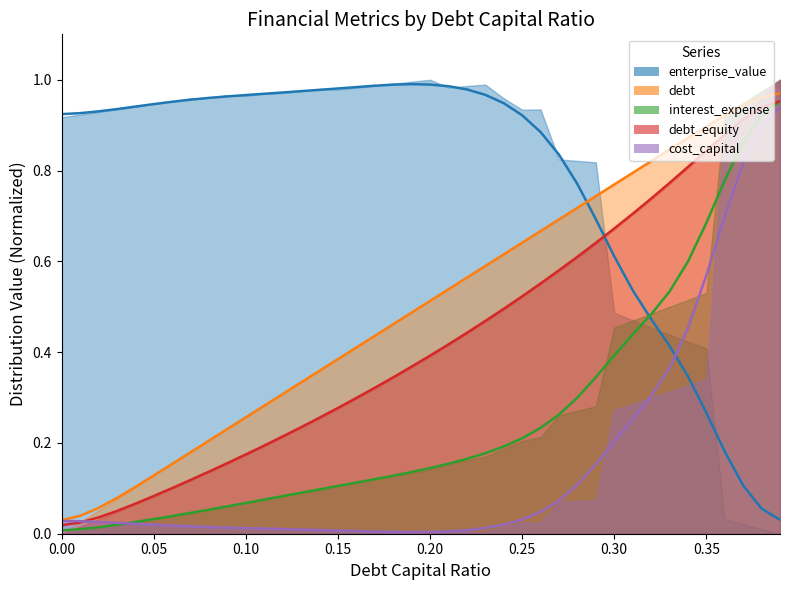

Does the chart have visible grid lines?

No